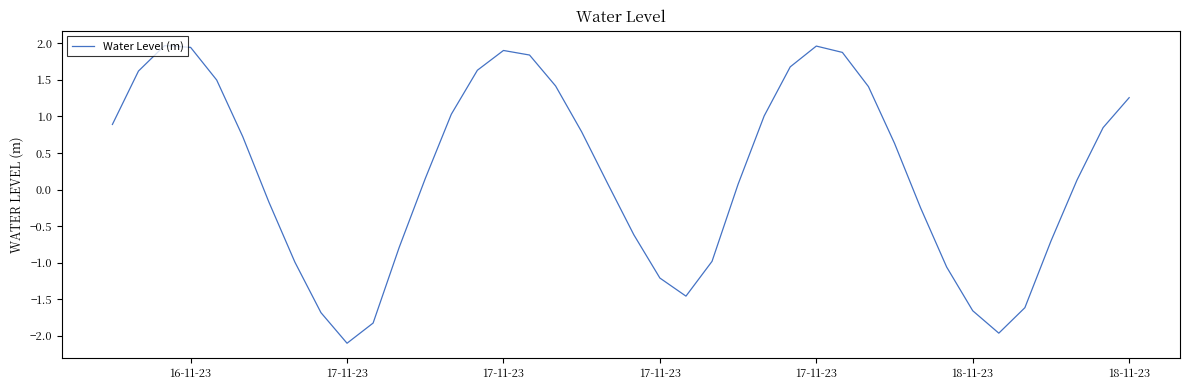

What is the difference between the maximum and minimum values?

4.1